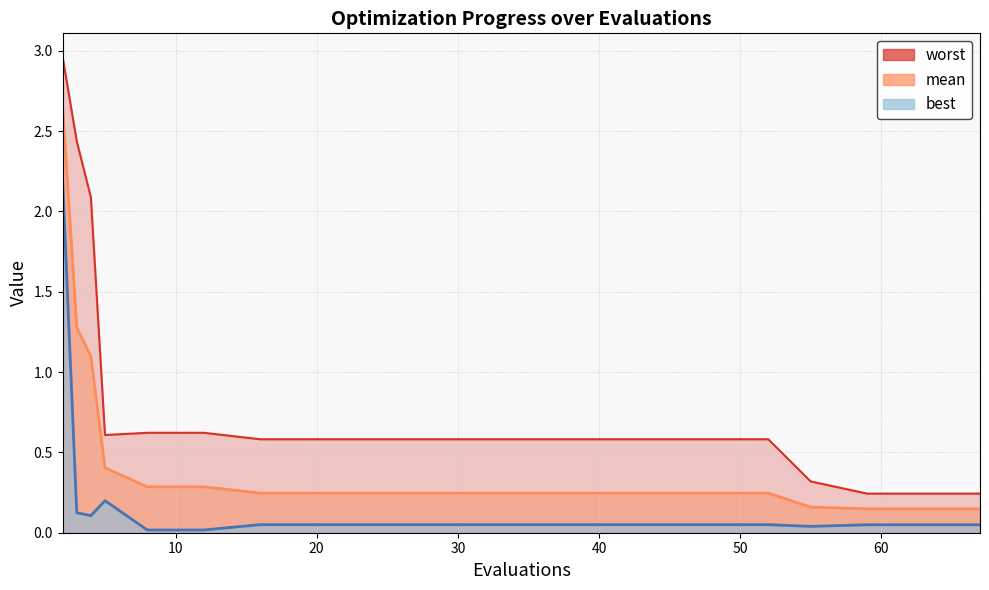

The value of best at 52 is 0.1. True or false?

True